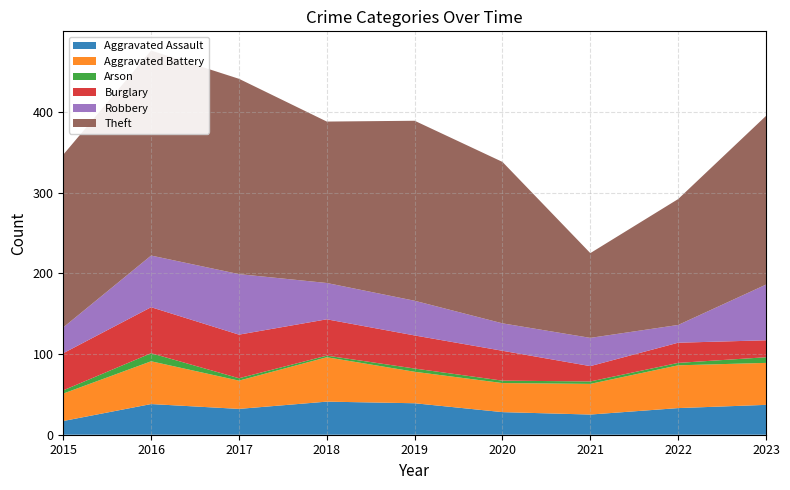

Reading right to left, what are all the values shown in this chart?

Aggravated Assault: 37	33	25	28	39	41	32	38	17
Aggravated Battery: 52	53	38	36	39	55	35	53	34
Arson: 7	3	3	3	4	2	3	10	4
Burglary: 21	25	19	37	41	45	54	57	46
Robbery: 69	22	35	34	43	45	75	64	32
Theft: 209	156	105	200	223	200	242	254	214